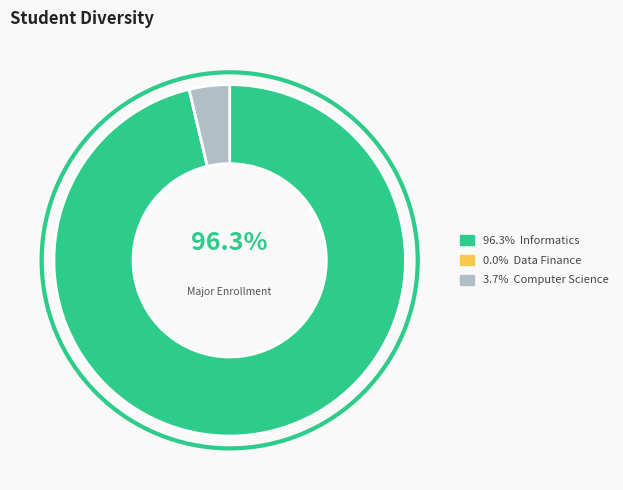

Is there any slice that represents more than half of the pie?

Yes